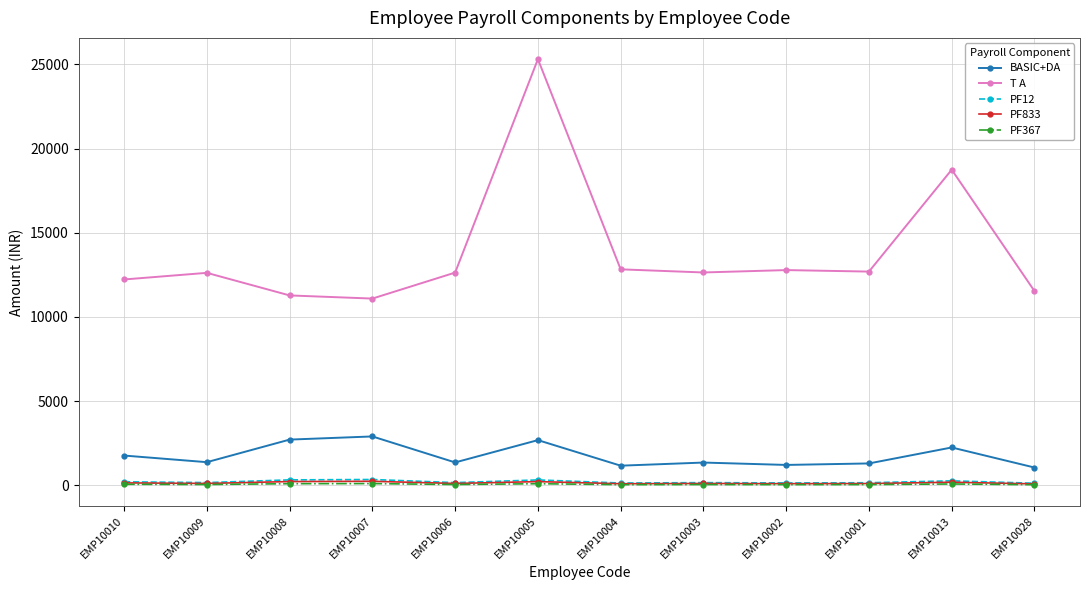

What is the maximum value shown in the chart?

25312.5